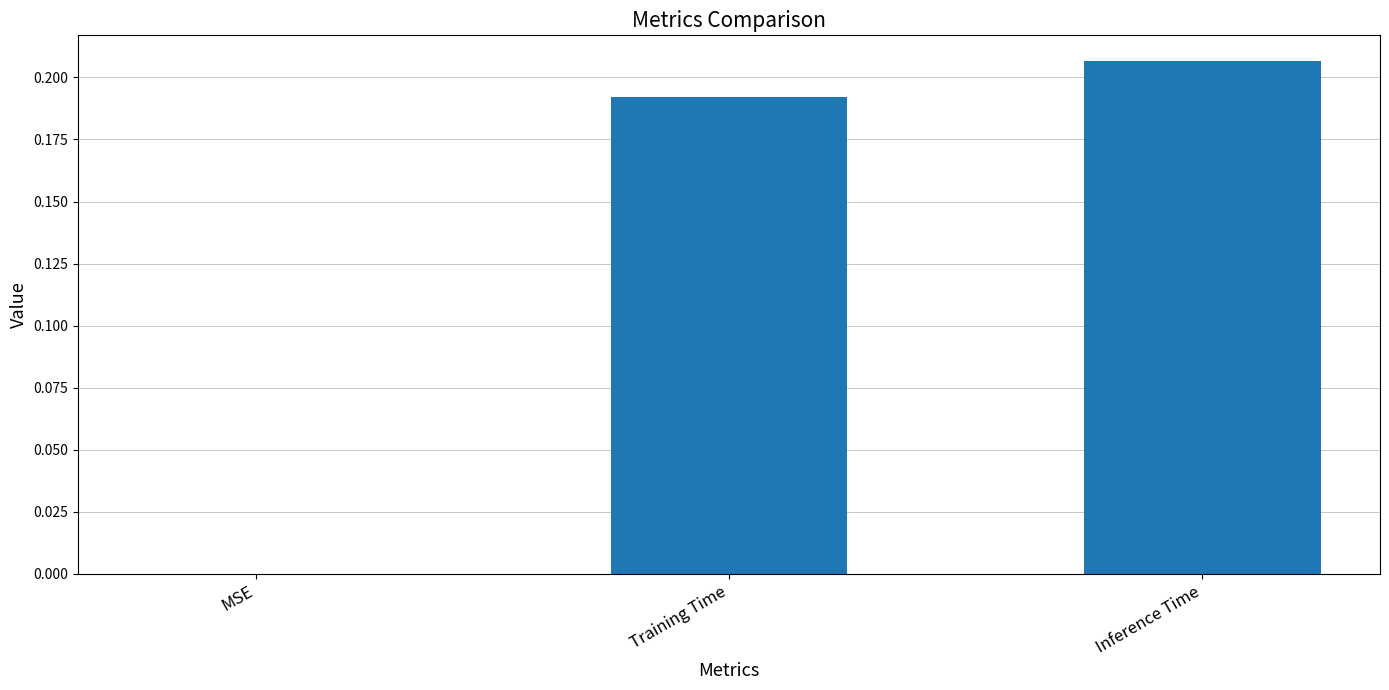

The chart shows a value of 0.1 at MSE. True or false?

False